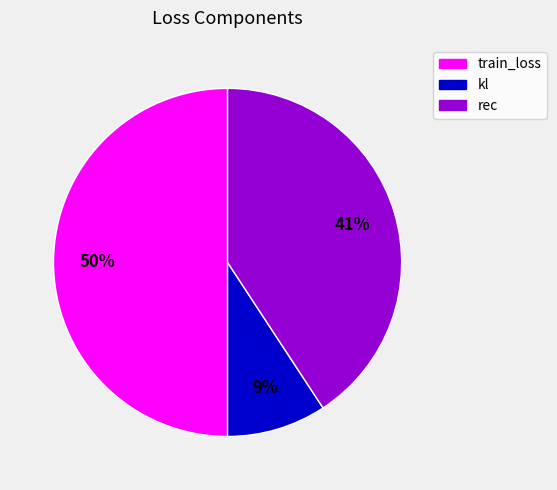

How many slices are in this pie chart?

3